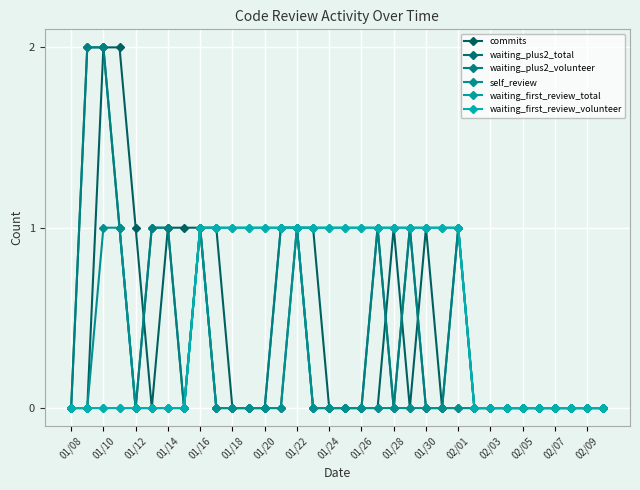

What is the greatest value displayed?

2